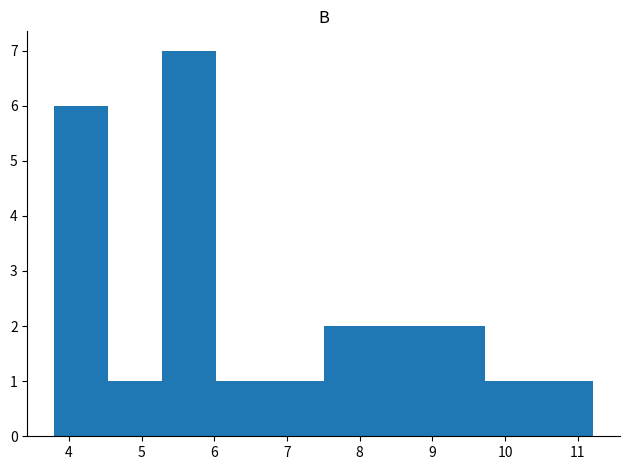

Reading left to right, list every bar in this chart as the range it spans on the x-axis followed by its height. Neither the bar edges nor the heights are printed on the chart, so give them approximately, as read against the axes.

3.8 to 4.5: 6
4.5 to 5.3: 1
5.3 to 6.0: 7
6.0 to 6.8: 1
6.8 to 7.5: 1
7.5 to 8.2: 2
8.2 to 9.0: 2
9.0 to 9.7: 2
9.7 to 10.5: 1
10.5 to 11.2: 1